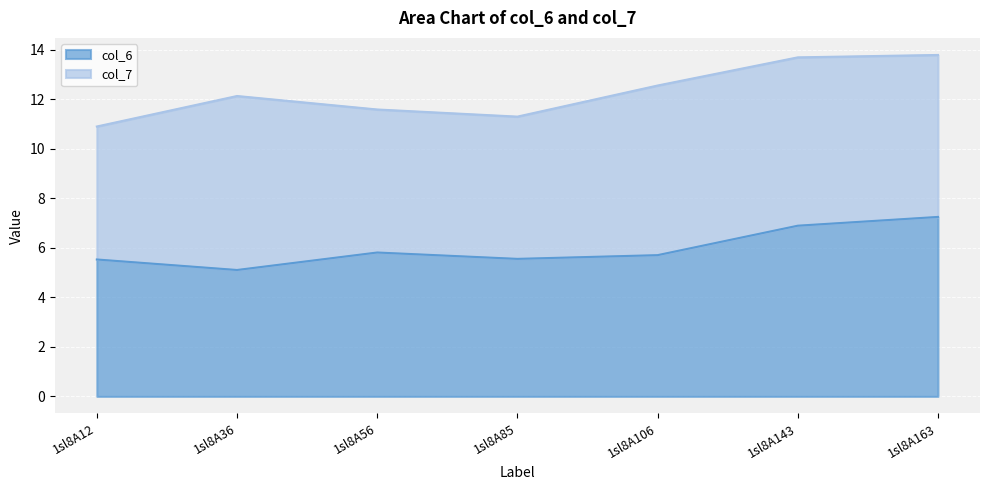

Which category has the highest value across all series?

1sl8A163